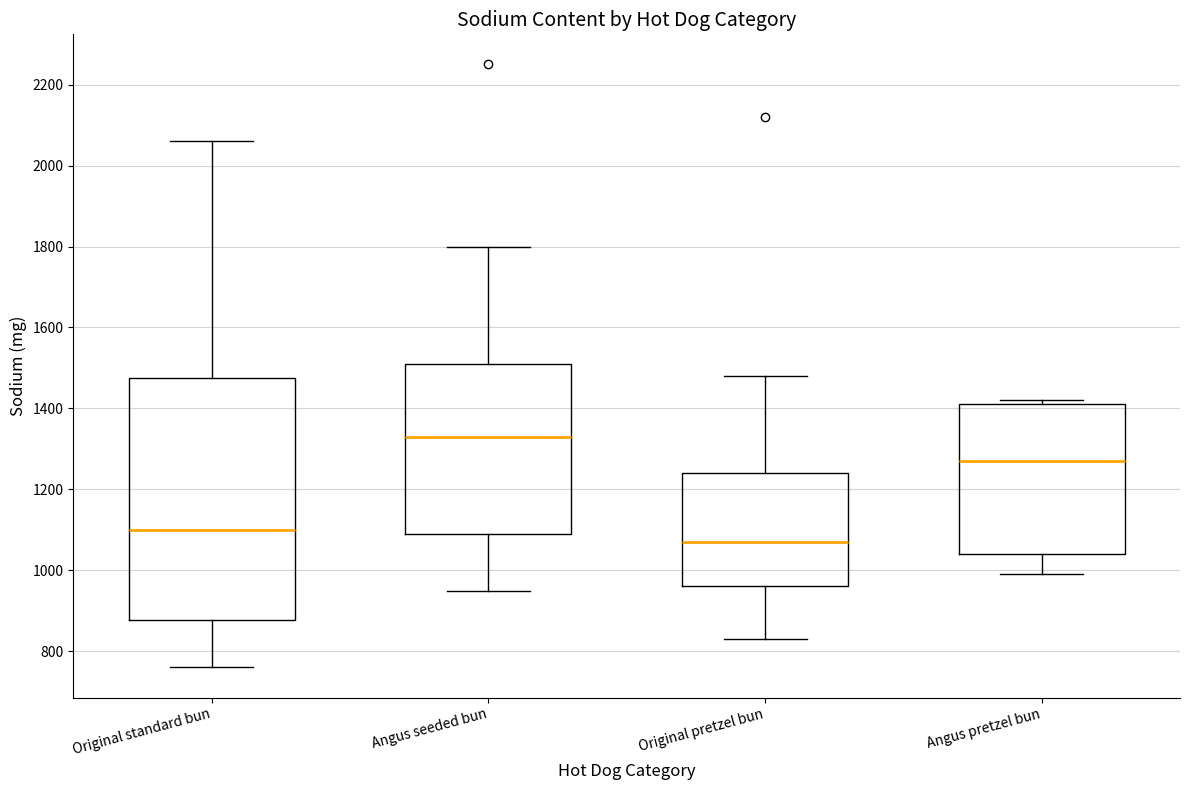

Which box's median line is the lowest?

Original pretzel bun